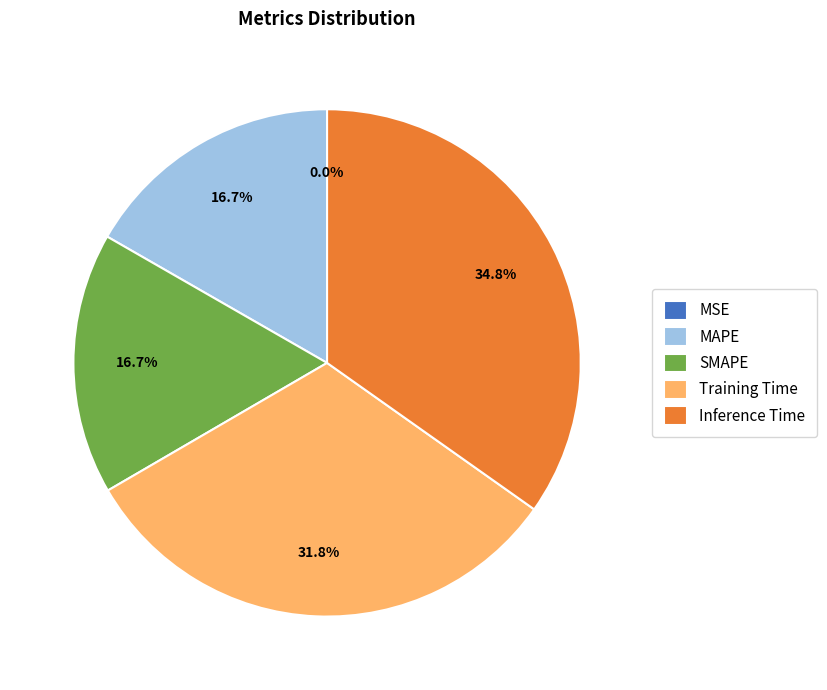

What percentage is NOT represented by Training Time?

68.2%